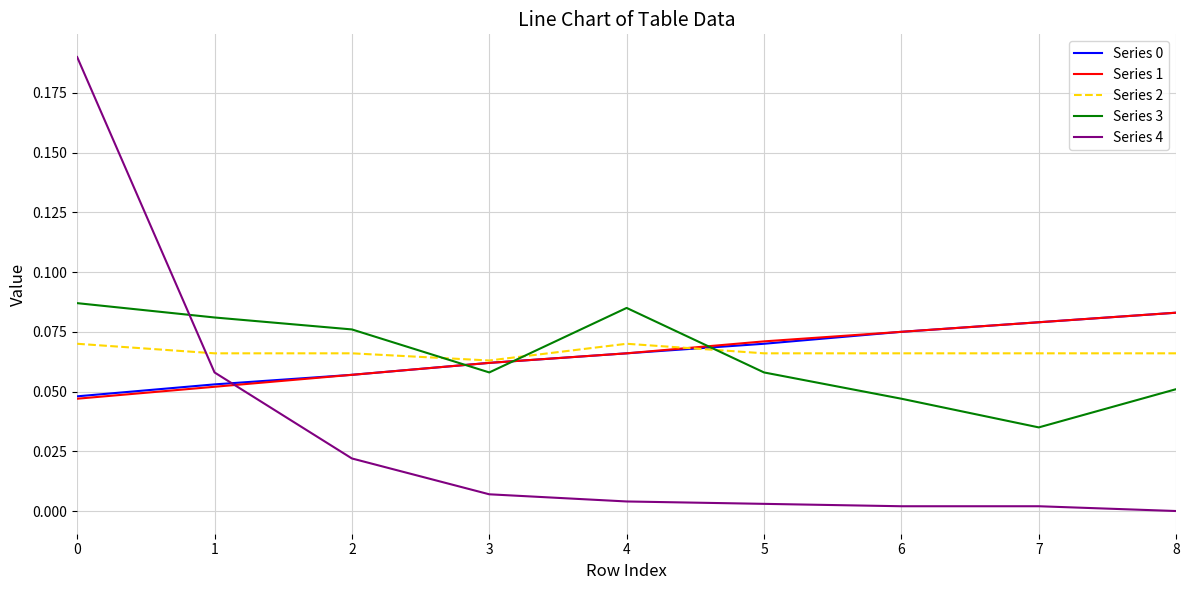

Which series ends up on top after the final intersection of Series 3 and Series 1?

Series 1